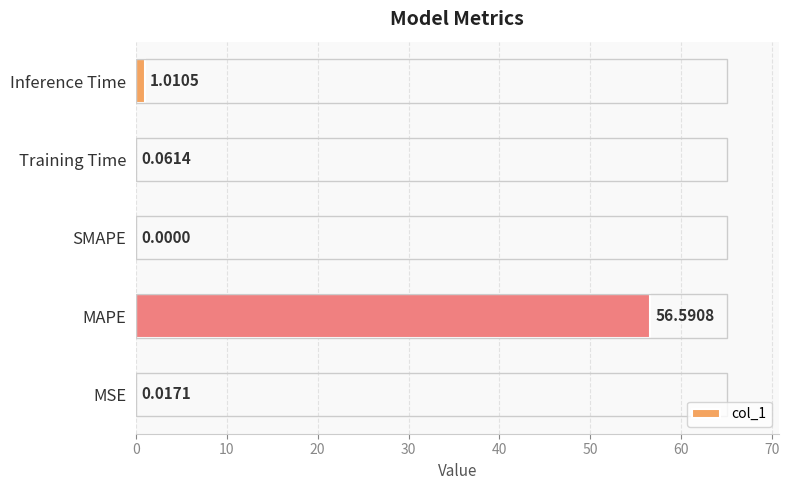

Which category has the highest value across all series?

MAPE